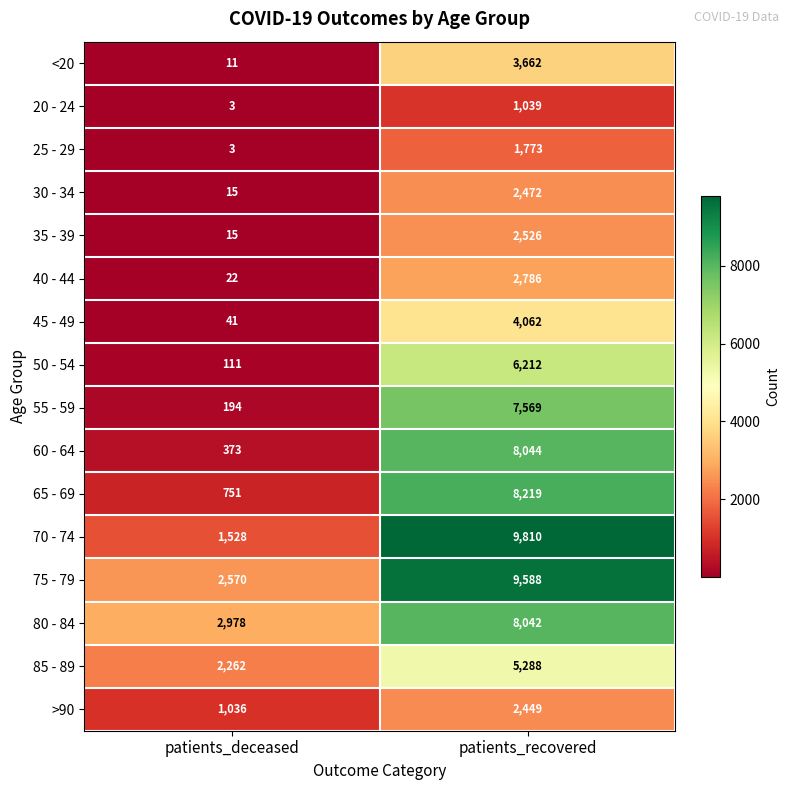

At which label is 60 - 64 closest to 4208?

patients_deceased